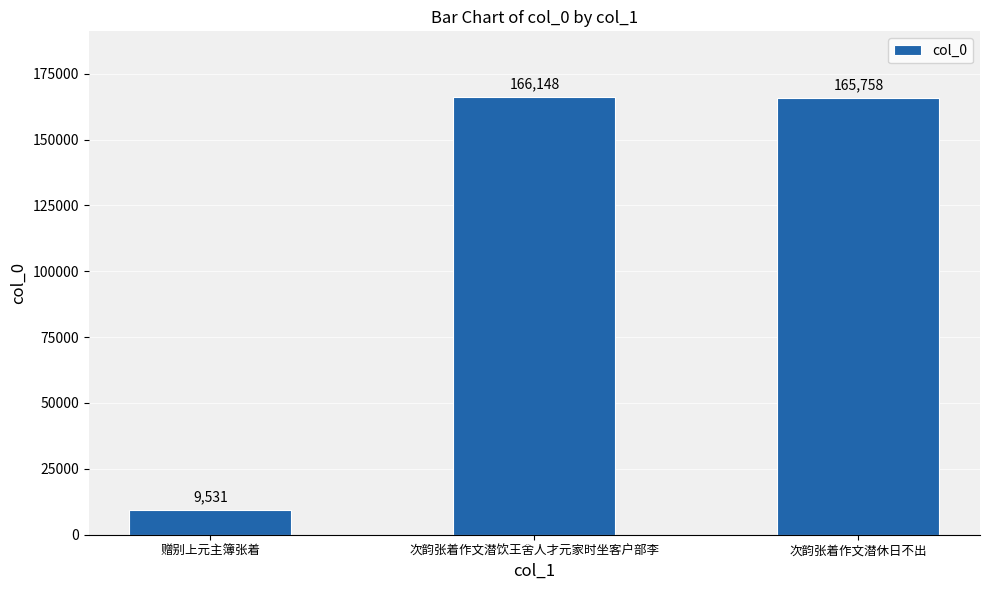

Which has a higher value, 次韵张着作文潜饮王舍人才元家时坐客户部李 or 赠别上元主簿张着?

次韵张着作文潜饮王舍人才元家时坐客户部李